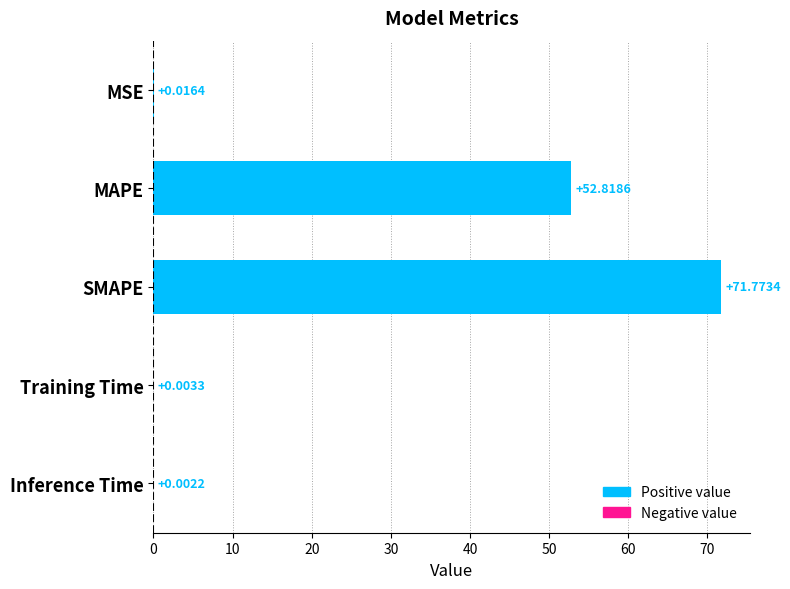

What is the average value?

24.9